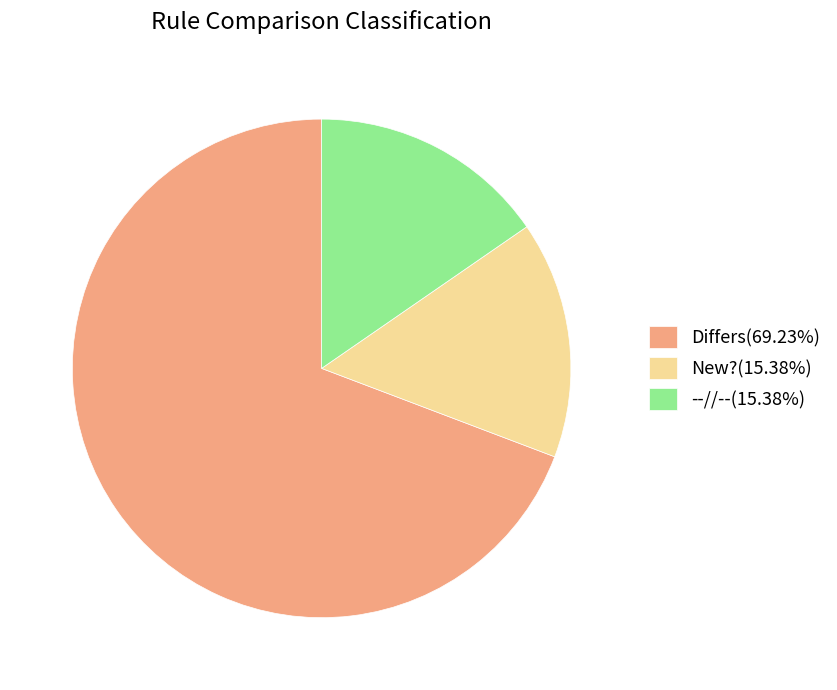

Approximately how many times larger is the value at Differs(69.23%) compared to New?(15.38%)?

4.5